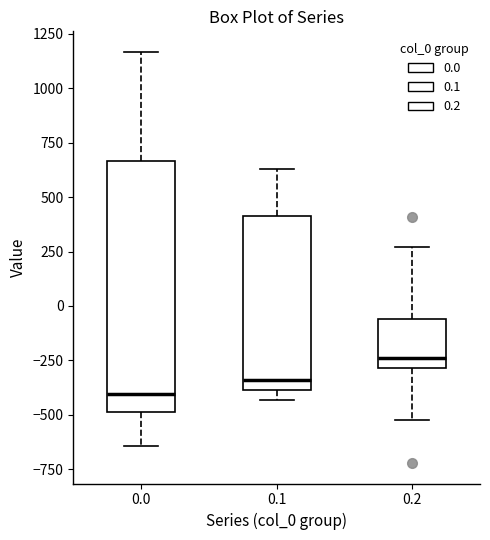

Which box has the lowest median line?

0.0